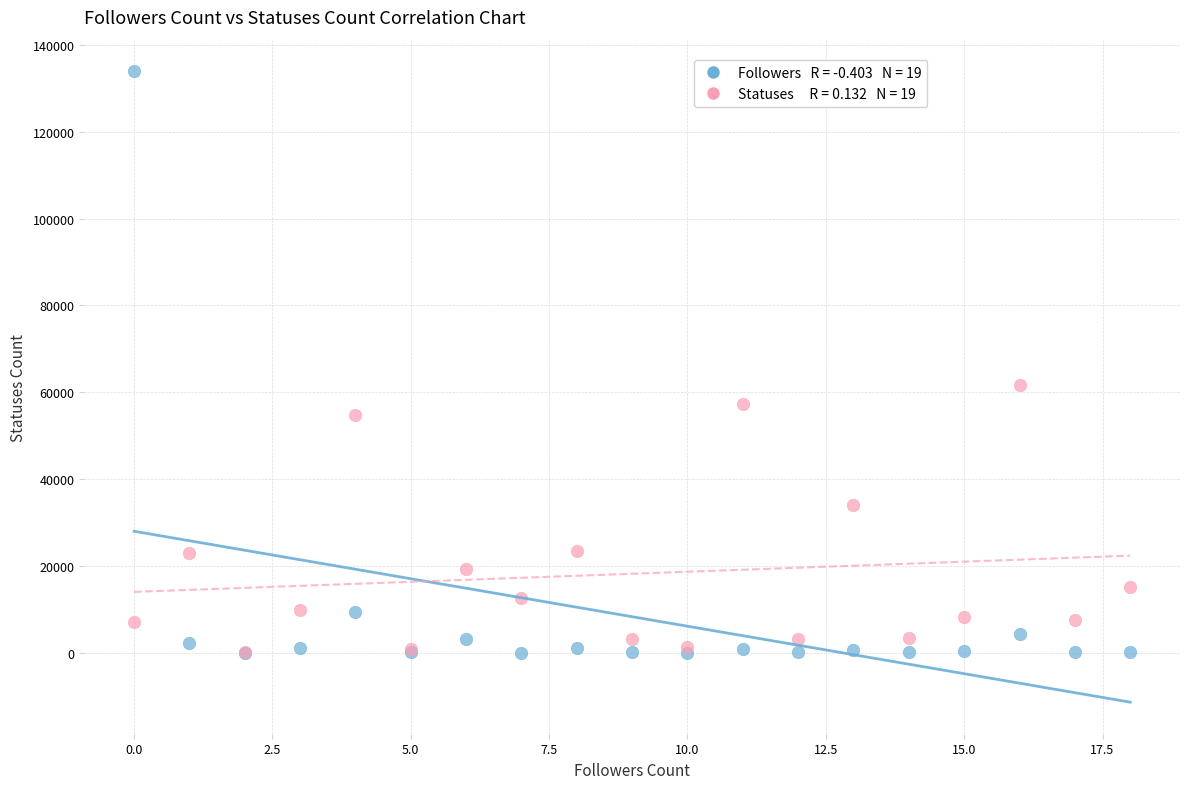

Across all series, what Y value is closest to 66972?

61696